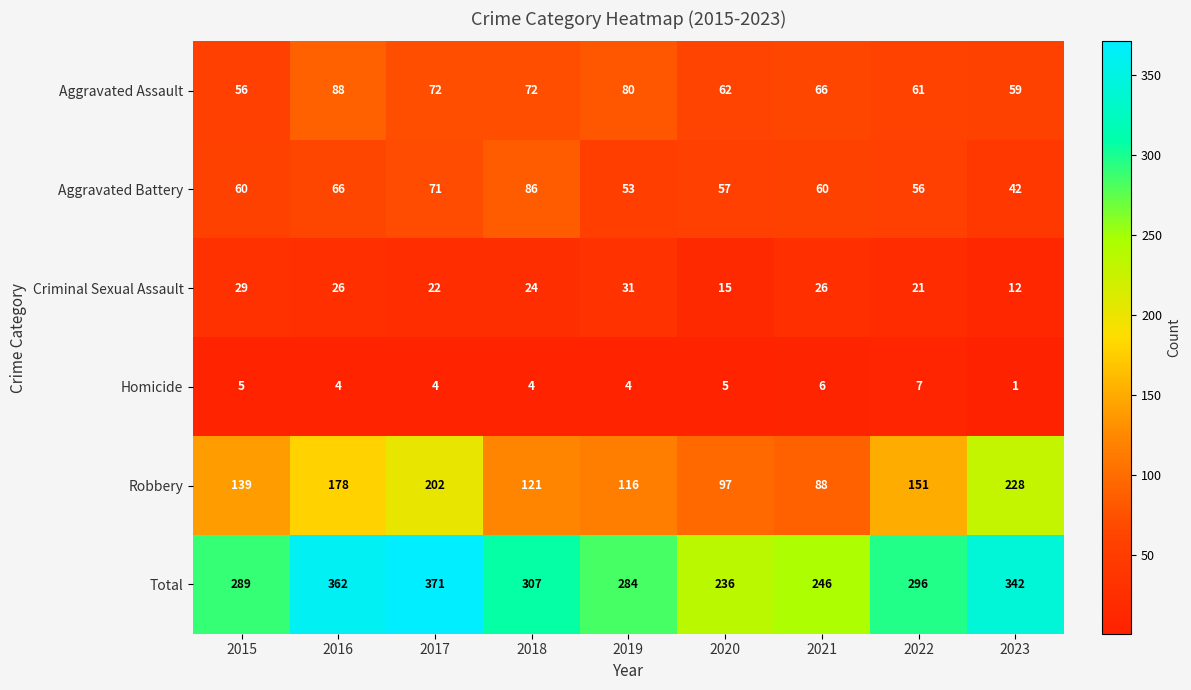

Is the value of Robbery at 2019 greater than the value of Total at 2021?

No